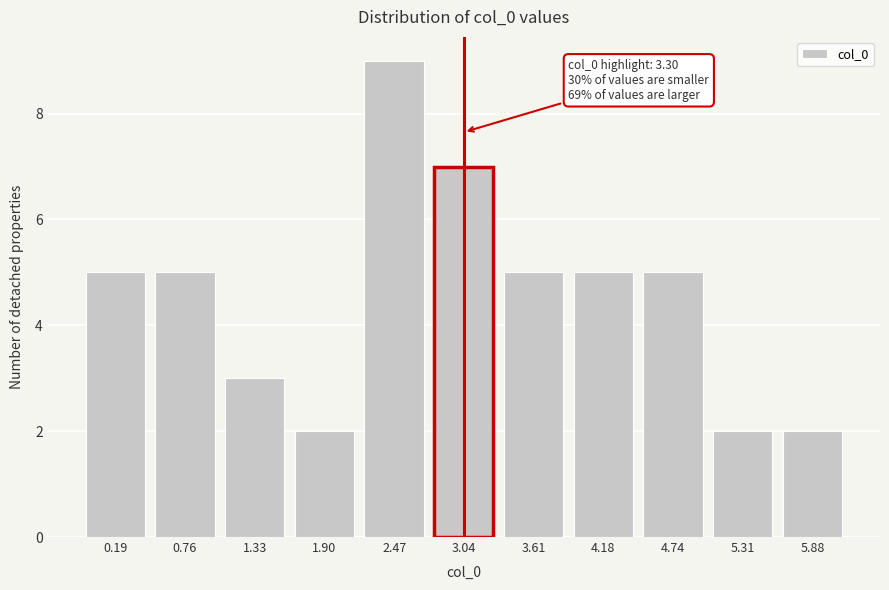

Reading left to right, list all the values displayed in this chart.

5	5	3	2	9	7	5	5	5	2	2